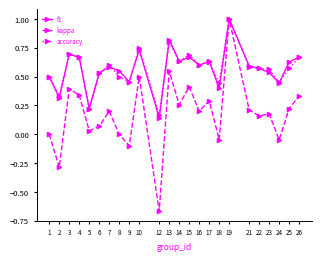

Is it true that f1 equals 0.5 at 9?

True